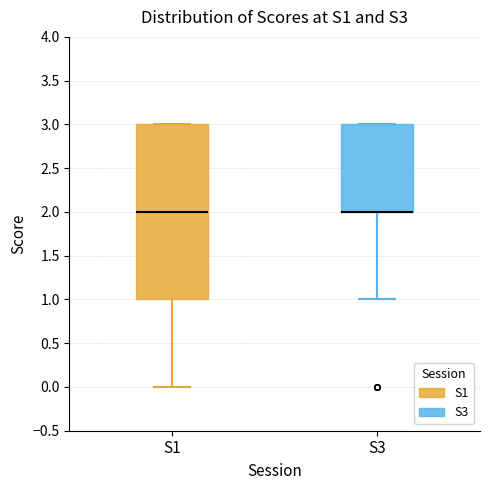

Which box is the tallest, from its lower edge to its upper edge?

S1